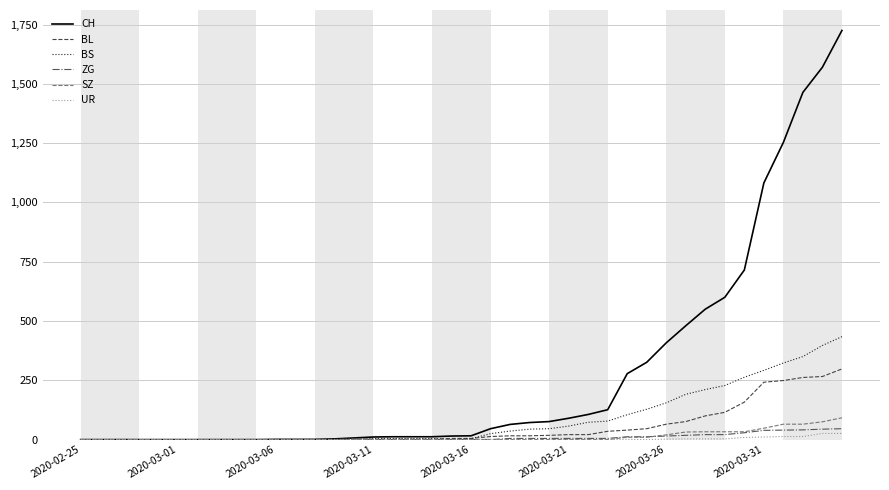

Which series has the largest total across all categories?

CH